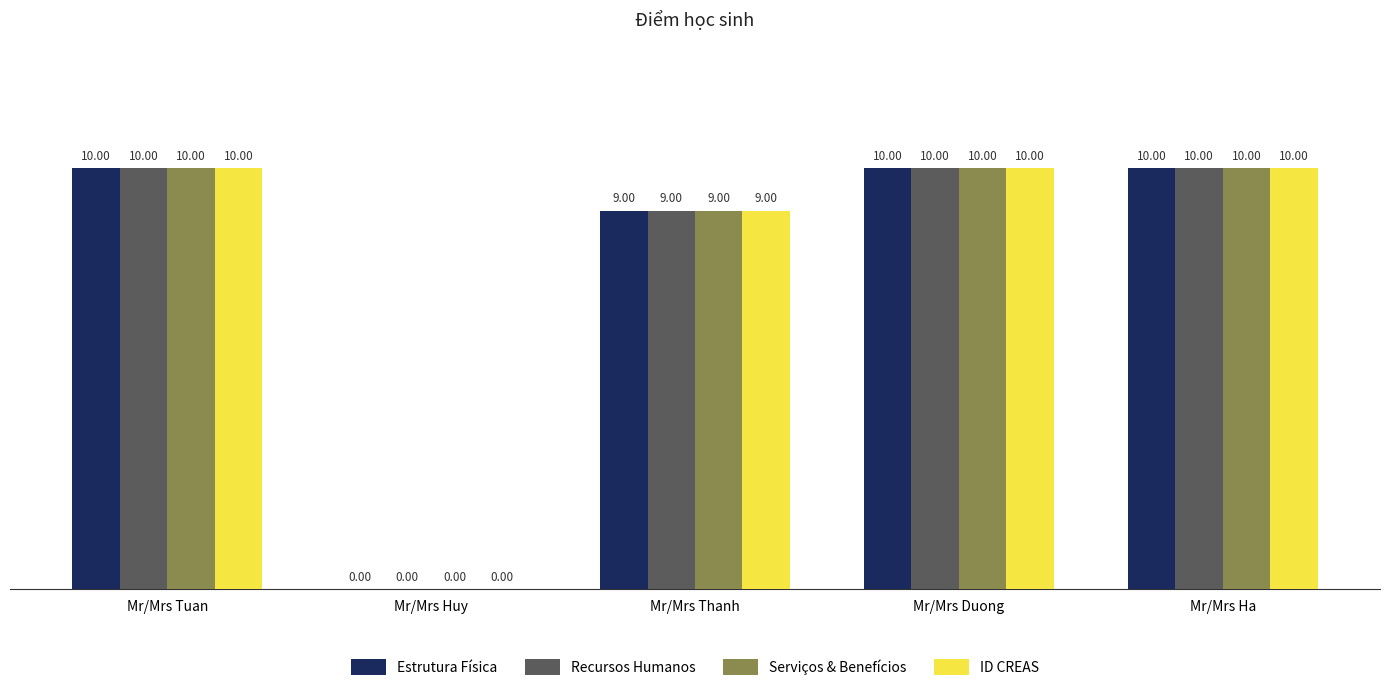

How many groups of bars are there?

5